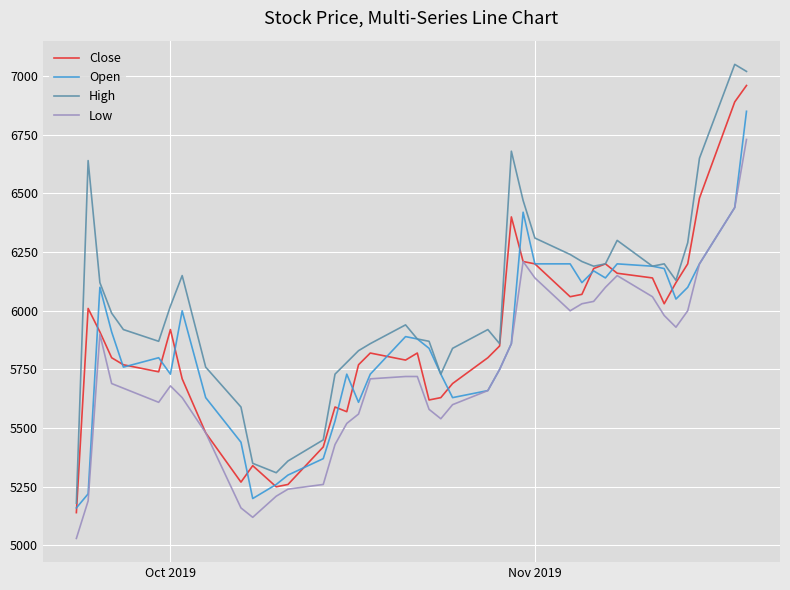

What is the smallest value displayed?

5030